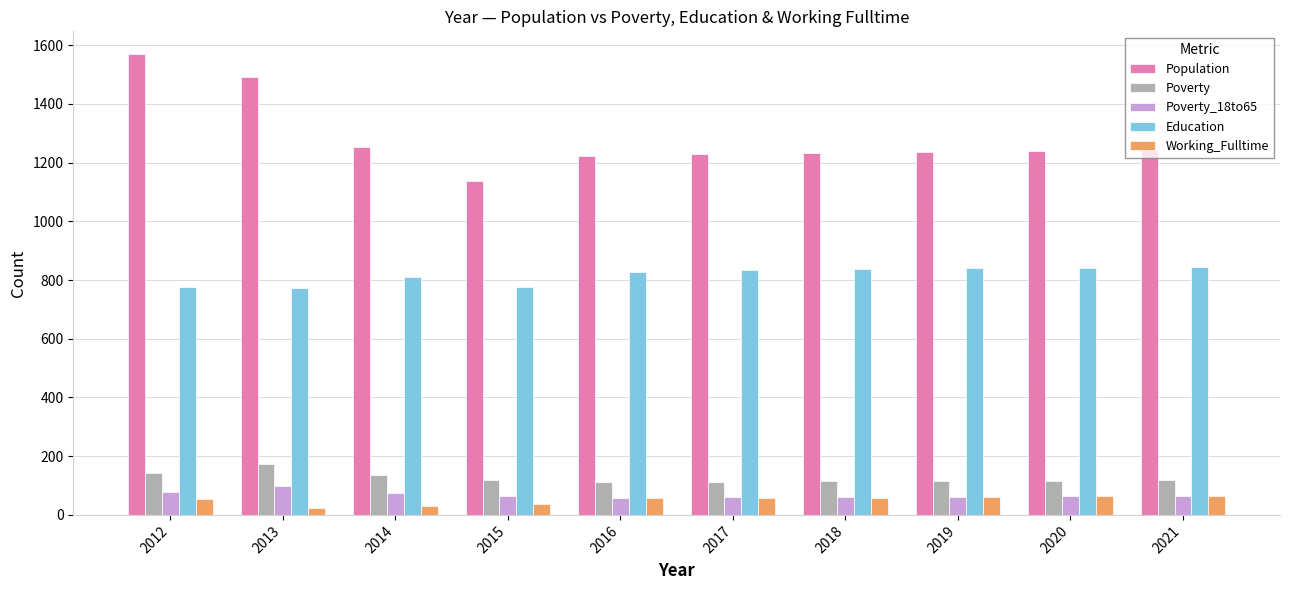

How many categories are shown in the chart?

10